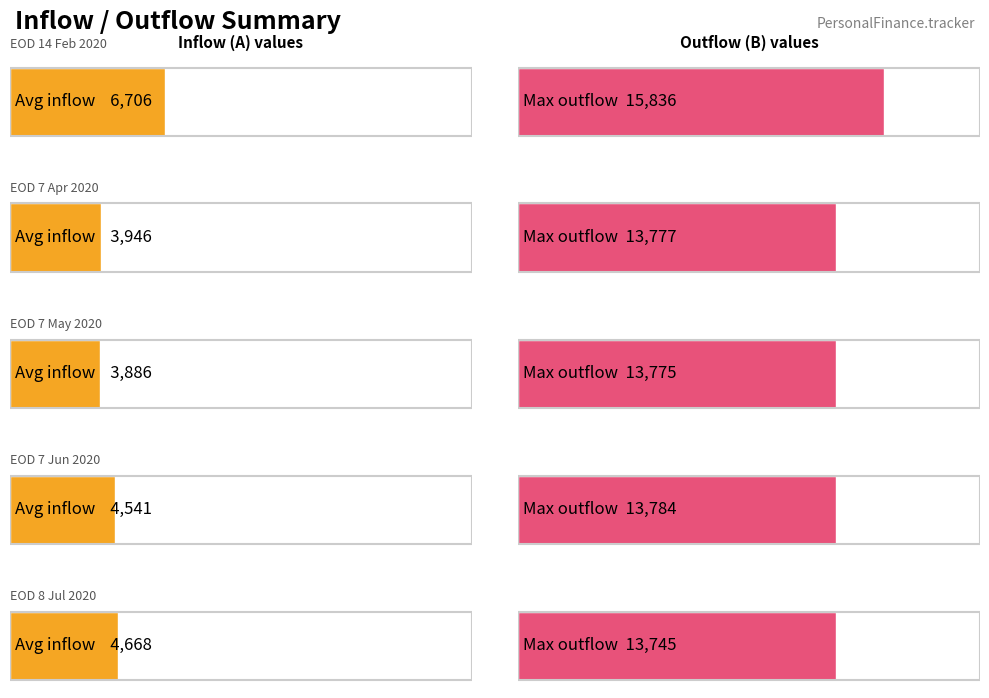

List the labels in order of Maximum utilization value, largest first.

EOD 14 Feb 2020, EOD 7 Jun 2020, EOD 7 Apr 2020, EOD 7 May 2020, EOD 8 Jul 2020